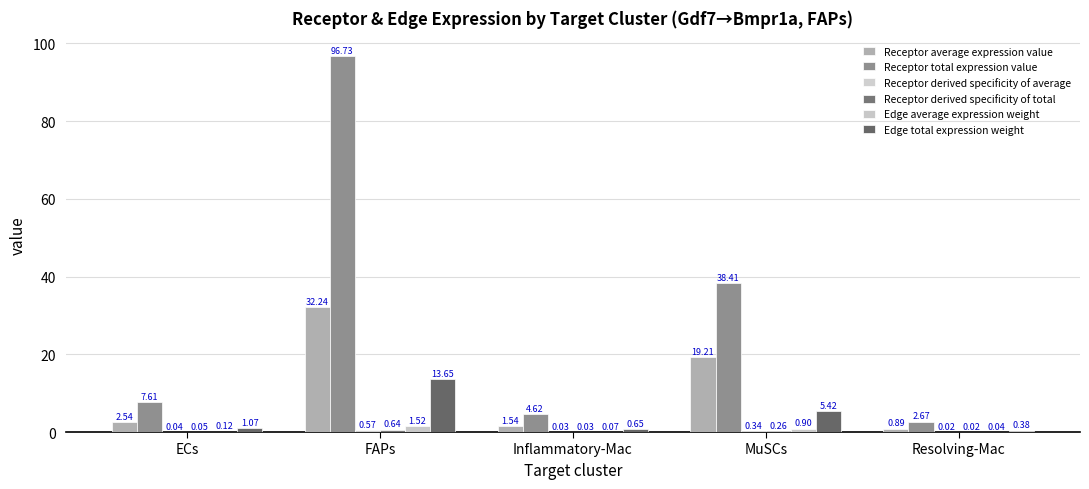

Reading left to right, extract all data points from this chart.

Receptor average expression value: ECs=2.5	FAPs=32.2	Inflammatory-Mac=1.5	MuSCs=19.2	Resolving-Mac=0.9
Receptor total expression value: ECs=7.6	FAPs=96.7	Inflammatory-Mac=4.6	MuSCs=38.4	Resolving-Mac=2.7
Receptor derived specificity of average: ECs=0.0	FAPs=0.6	Inflammatory-Mac=0.0	MuSCs=0.3	Resolving-Mac=0.0
Receptor derived specificity of total: ECs=0.1	FAPs=0.6	Inflammatory-Mac=0.0	MuSCs=0.3	Resolving-Mac=0.0
Edge average expression weight: ECs=0.1	FAPs=1.5	Inflammatory-Mac=0.1	MuSCs=0.9	Resolving-Mac=0.0
Edge total expression weight: ECs=1.1	FAPs=13.6	Inflammatory-Mac=0.7	MuSCs=5.4	Resolving-Mac=0.4